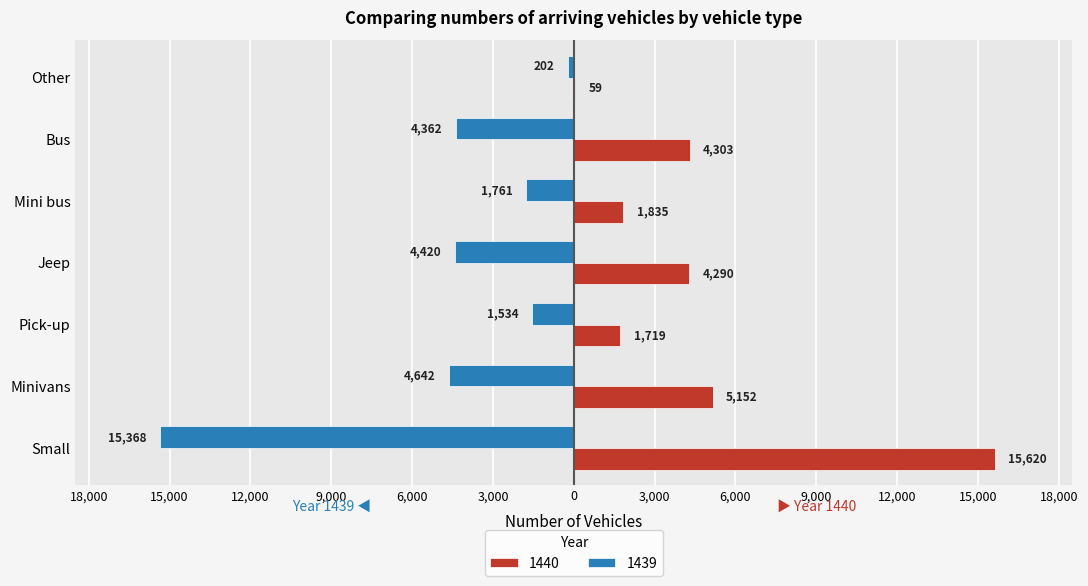

Is it true that 1440 equals 1835 at Mini bus?

True